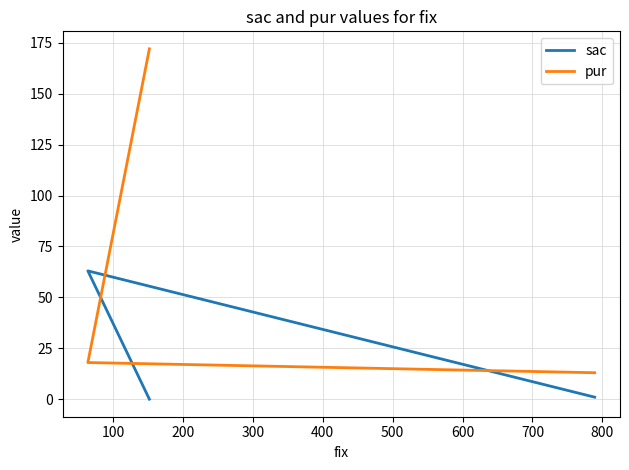

What is the lowest value of the pur series?

13